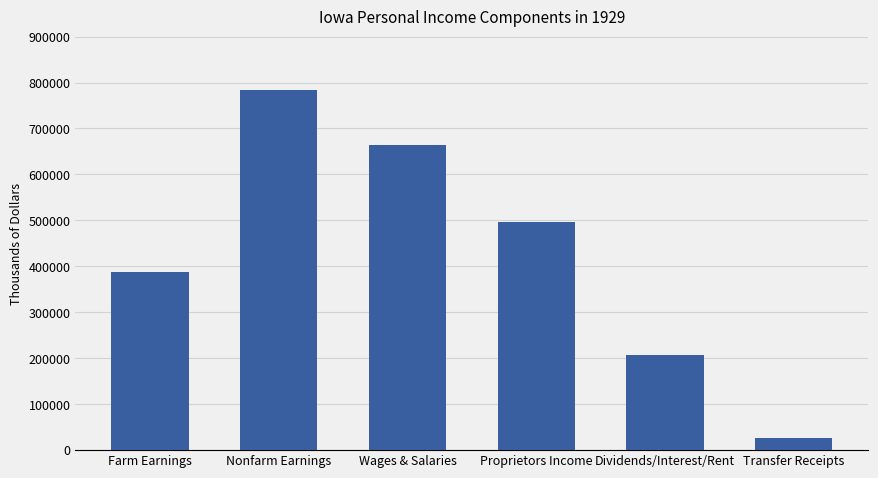

True or false: the data shows 664982 at Wages & Salaries.

True